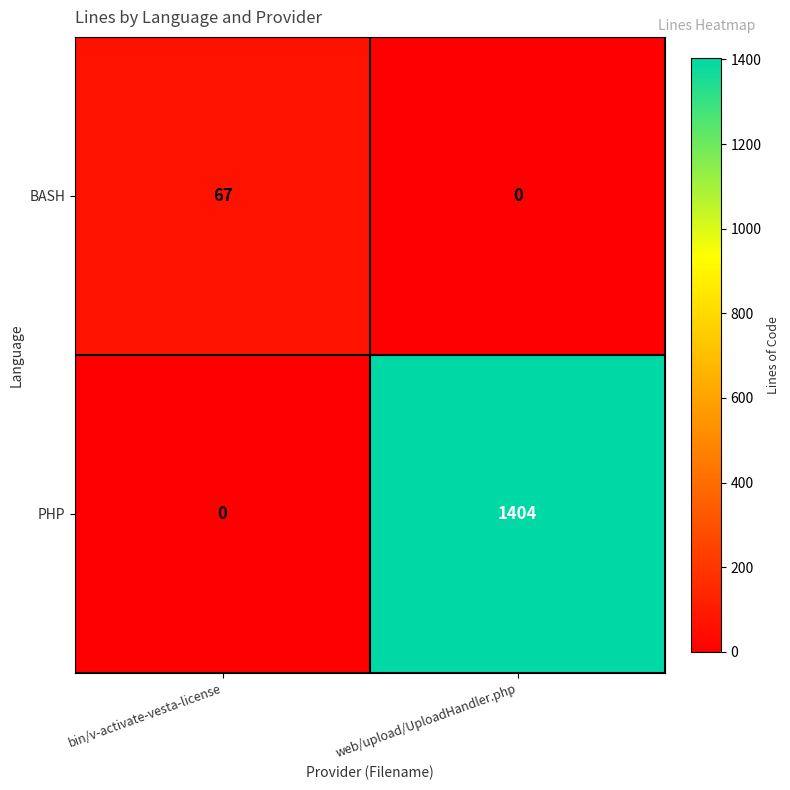

Which series has the largest total across all categories?

PHP